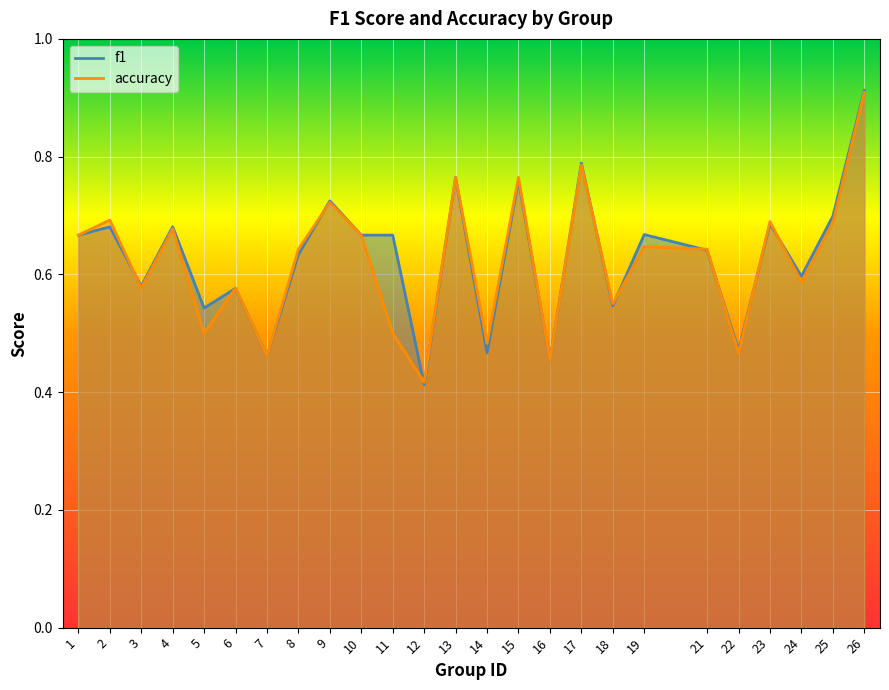

How many lines are shown in the chart?

2